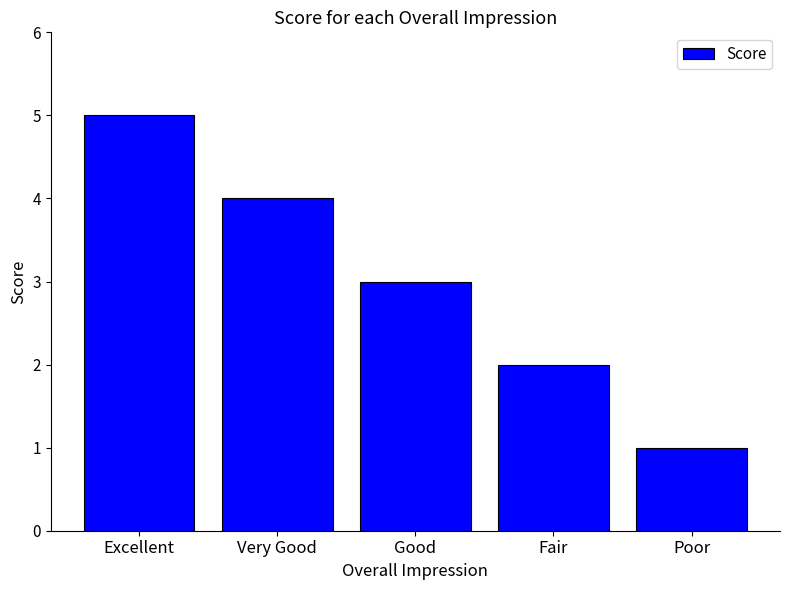

What is the ratio of the value at Good to the value at Poor?

3.0